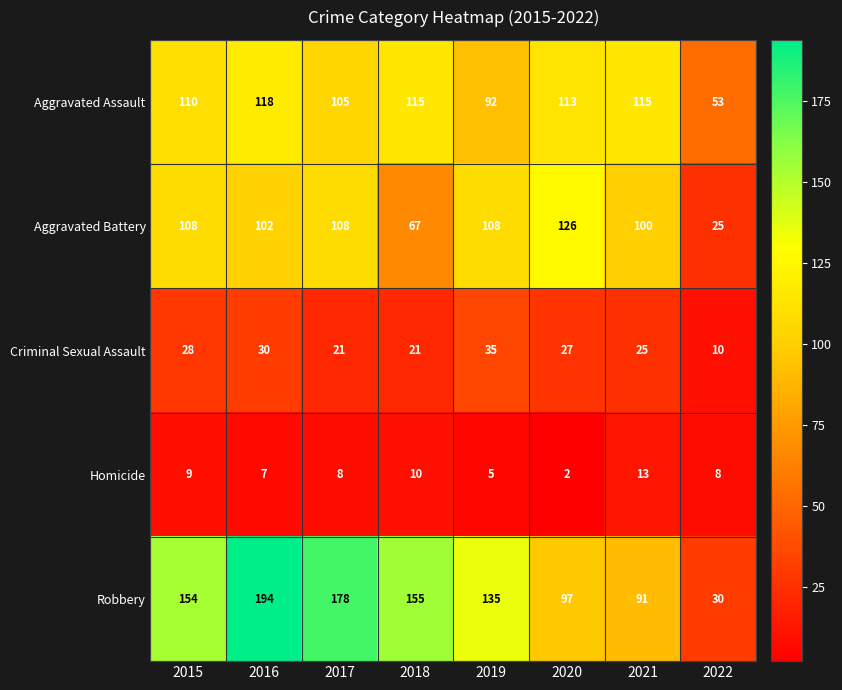

How many data points does each series have?

8